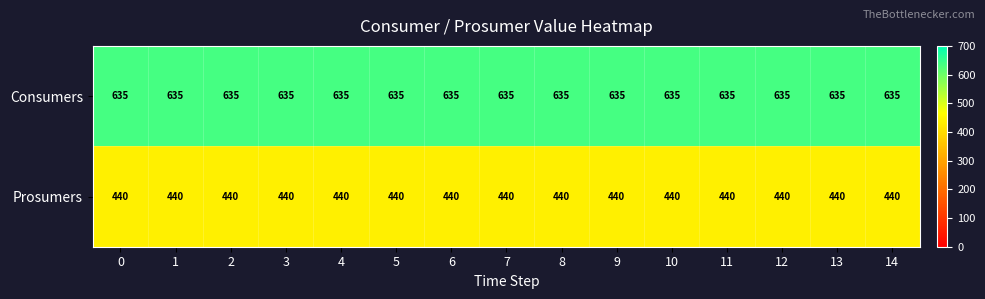

What is the difference between the highest and lowest values at 13?

195